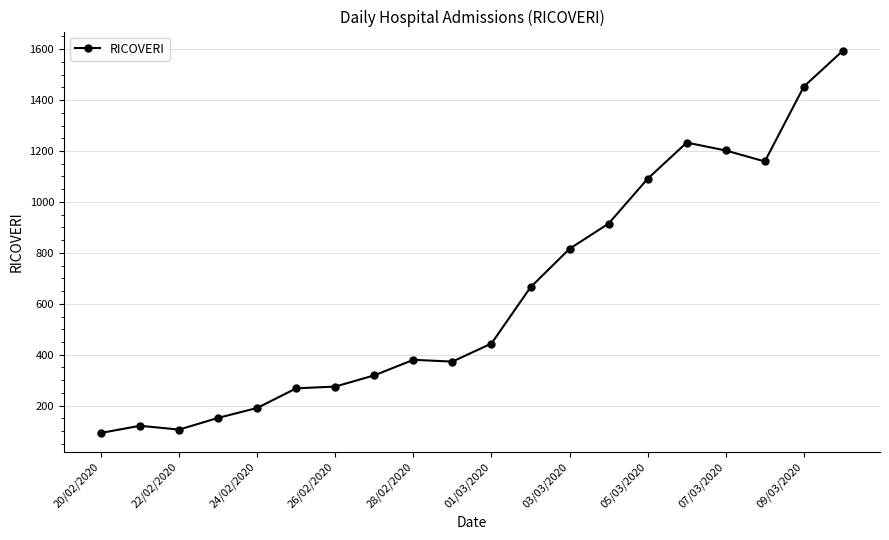

How many data points are less than 444?

10